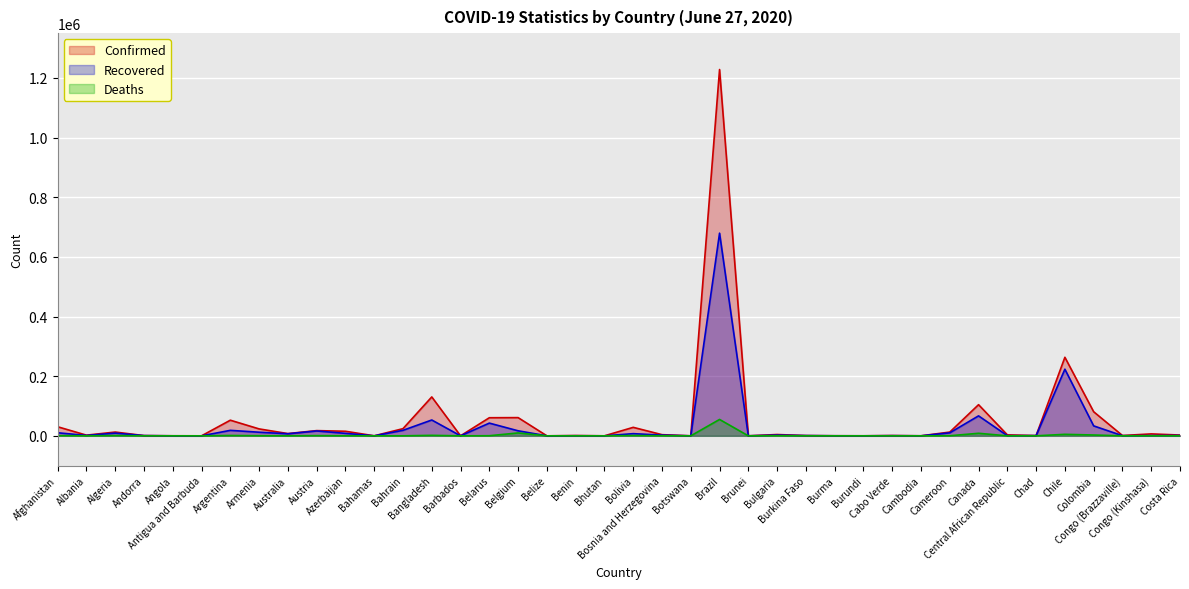

In Deaths, how many points are higher than both neighbors (excluding endpoints)?

13